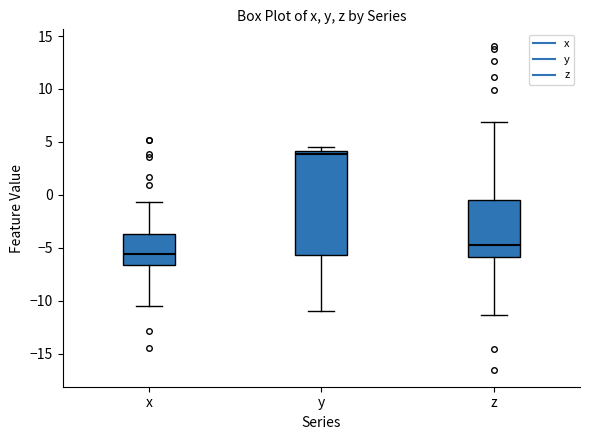

Reading left to right, read every box against the y-axis: the position of its median line, the range the box covers, and the ends of its whiskers. The values are not printed on the chart, so give them approximately, as read against the axis.

x: median -5.5, box -6.5 to -3.5, whiskers -10.5 to -0.5
y: median 4.0 (just below the box's upper edge), box -5.5 to 4.0, whiskers -11.0 to 4.5
z: median -4.5, box -6.0 to -0.5, whiskers -11.5 to 7.0